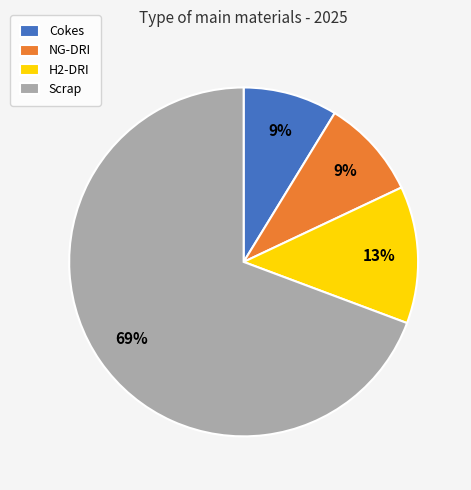

To the nearest percent, what is the combined percentage of Scrap and H2-DRI?

82%